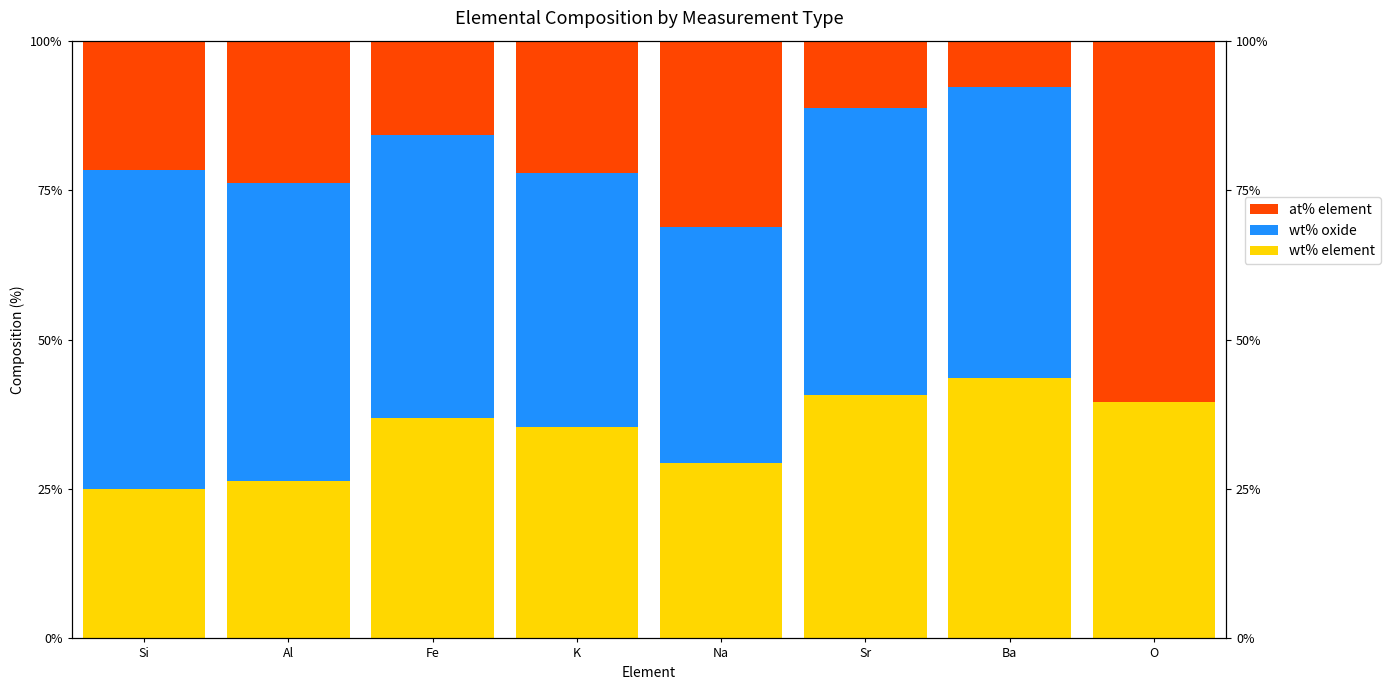

Rank the categories by wt% element value from lowest to highest.

Si, Al, Na, K, Fe, O, Sr, Ba